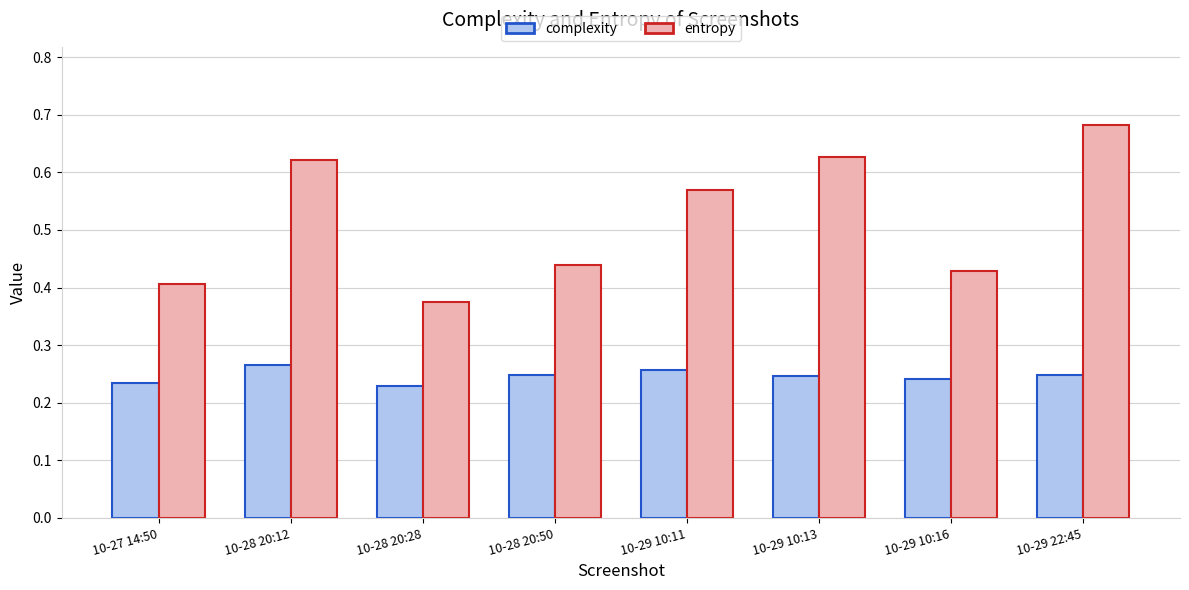

The complexity series shows 0.3 at 10-28 20:28. True or false?

False